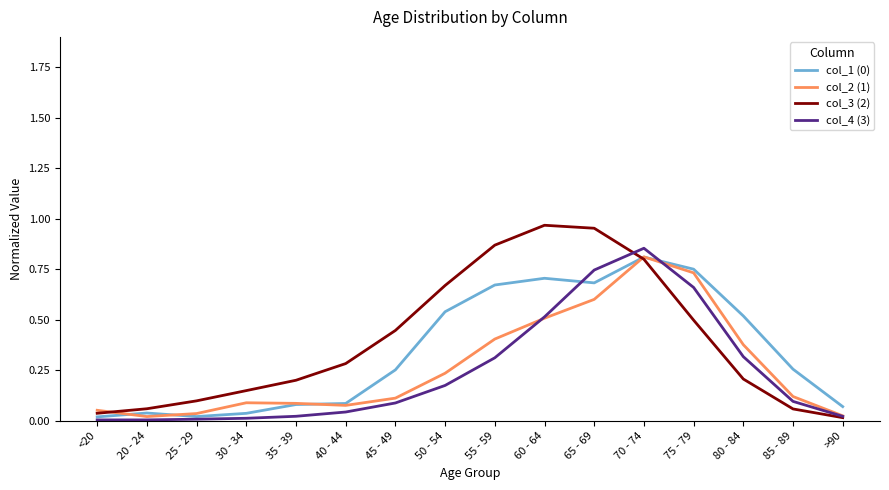

What position from the right is 55 - 59?

8